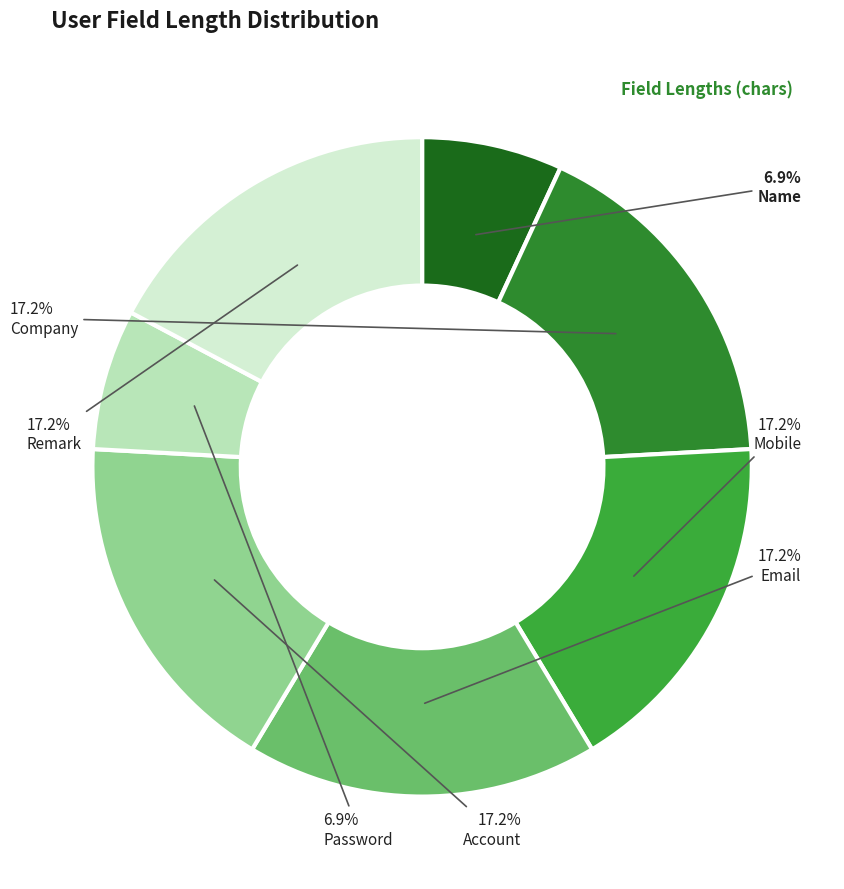

Is it true that Password is 1% of the pie?

False